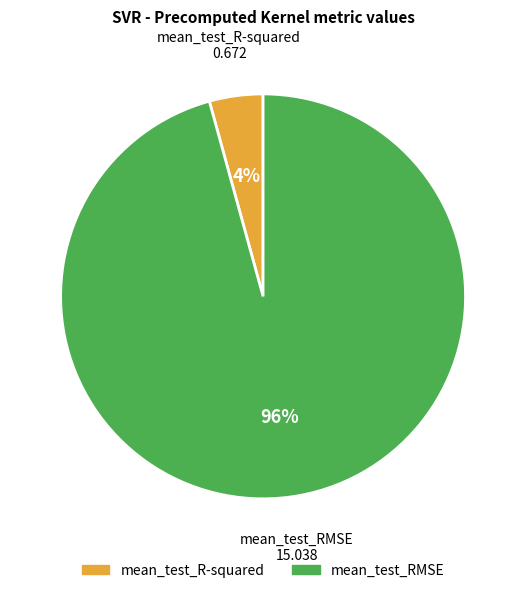

Is the sum of mean_test_R-squared and mean_test_RMSE greater than half?

Yes